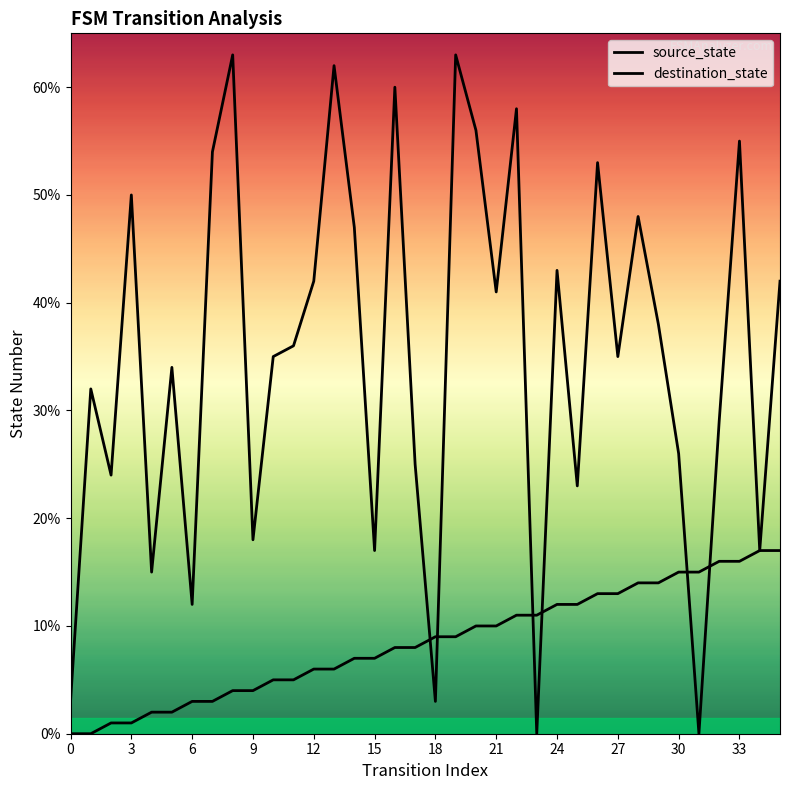

What is the label of the 25th point from the left?

24